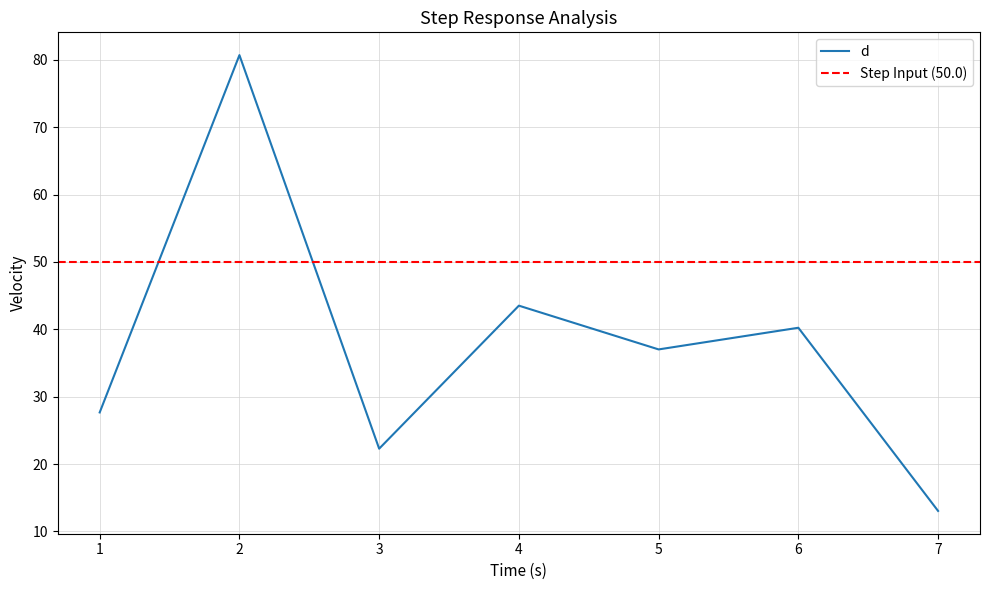

List the labels in order of value, largest first.

2, 4, 6, 5, 1, 3, 7